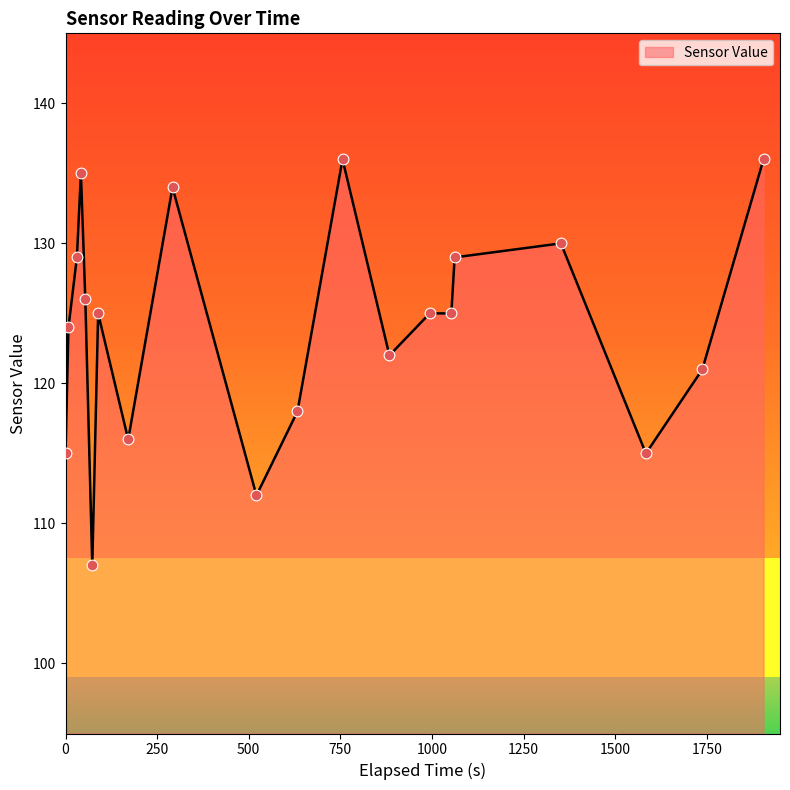

What is the difference between the maximum and minimum values?

29